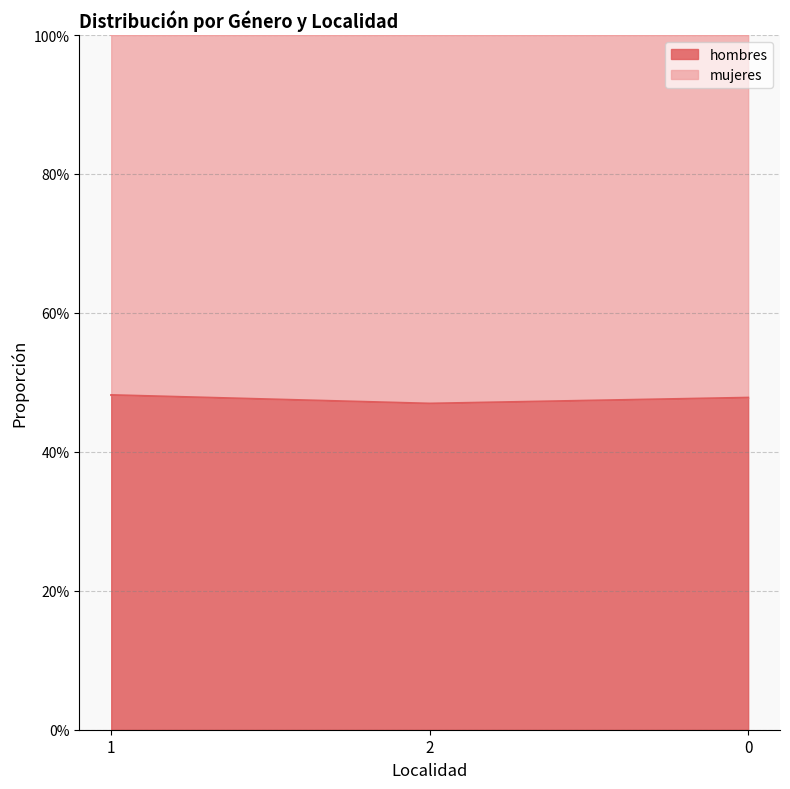

The chart shows a value of 0.5 at 0. True or false?

True